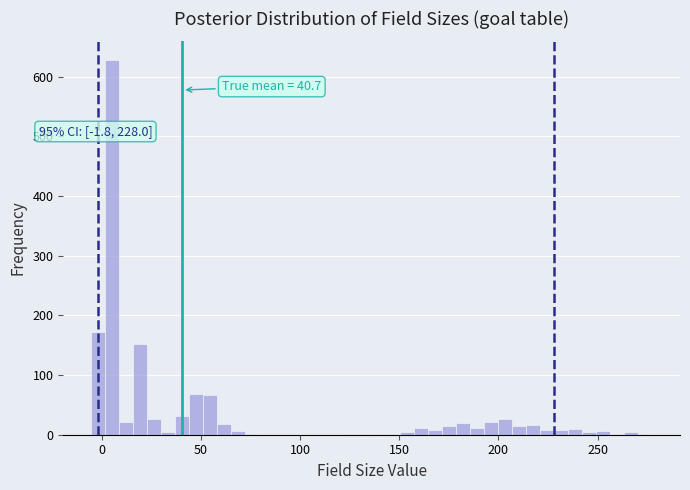

Around what value on the x-axis is the tallest bar? Give the approximate position of its centre, as read against the axis.

5